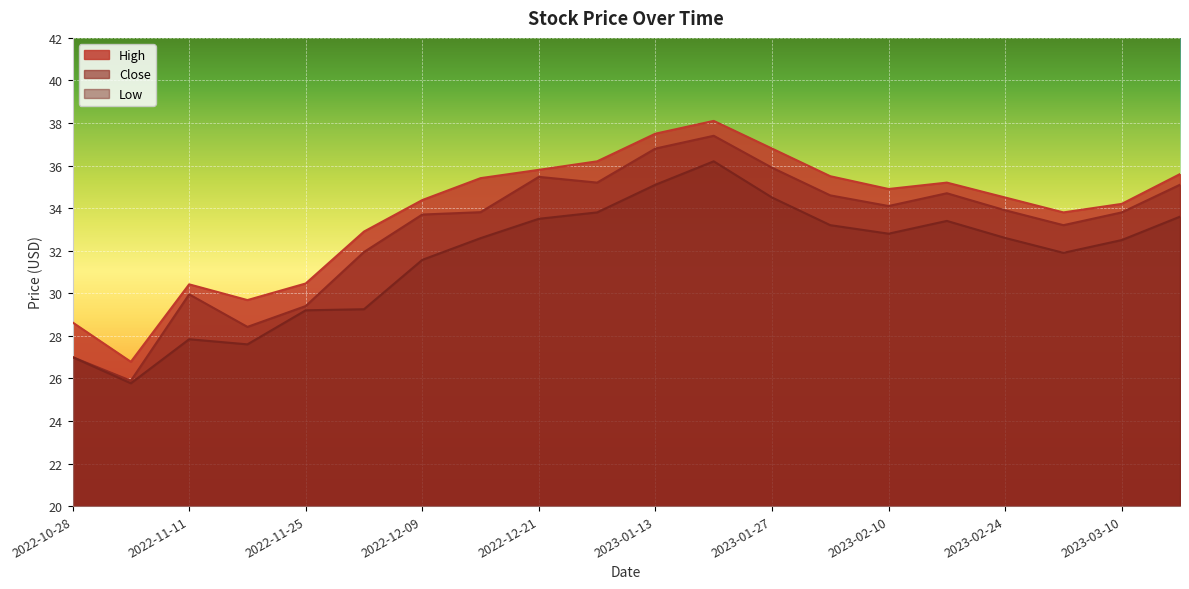

Which label corresponds to the largest value in the chart?

2023-01-20